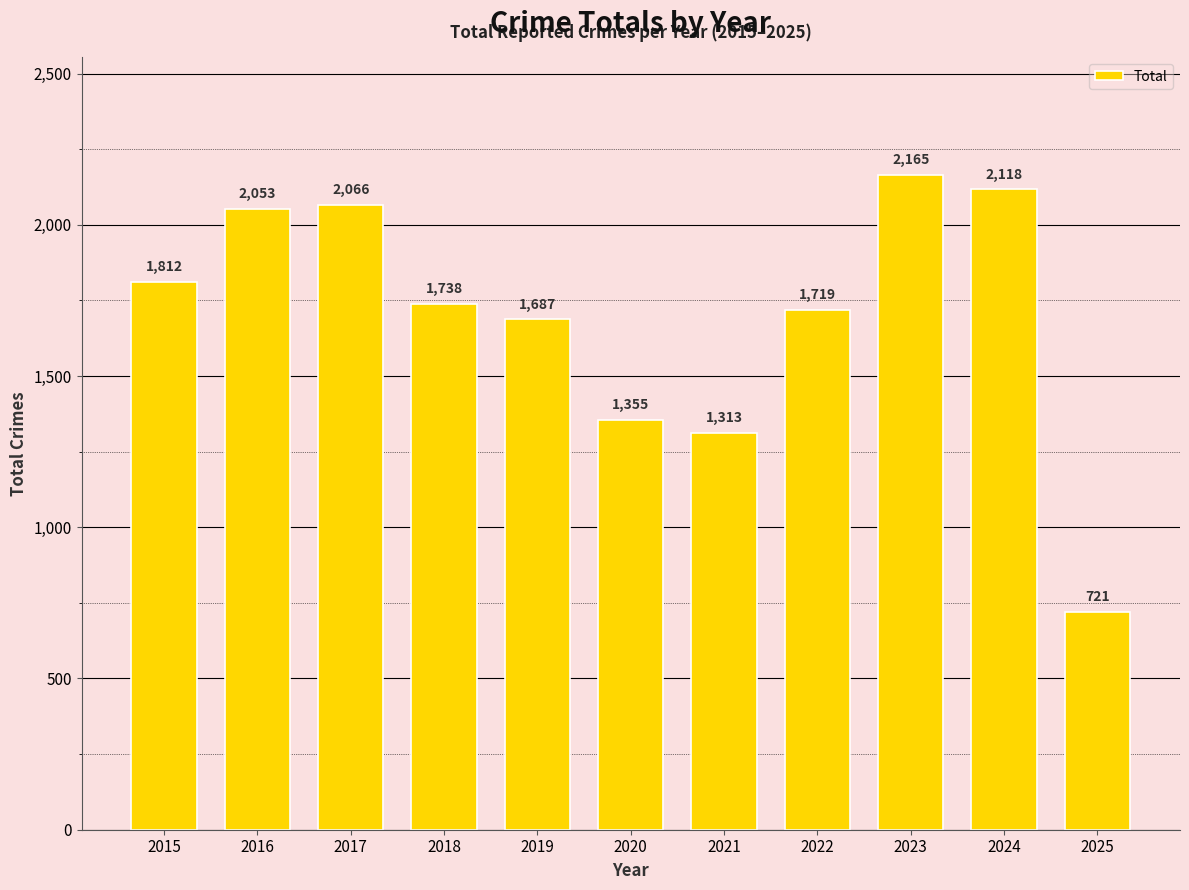

Rank the categories by value from lowest to highest.

2025, 2021, 2020, 2019, 2022, 2018, 2015, 2016, 2017, 2024, 2023